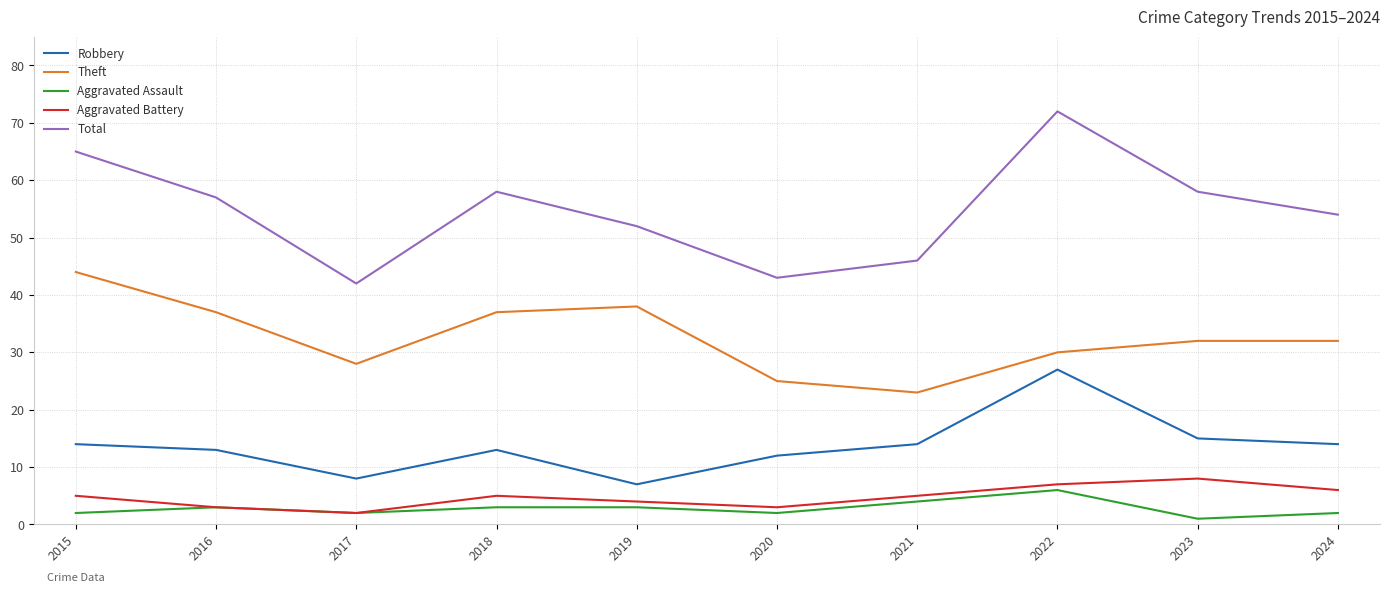

What are all the series names shown in the legend?

Robbery, Theft, Aggravated Assault, Aggravated Battery, Total